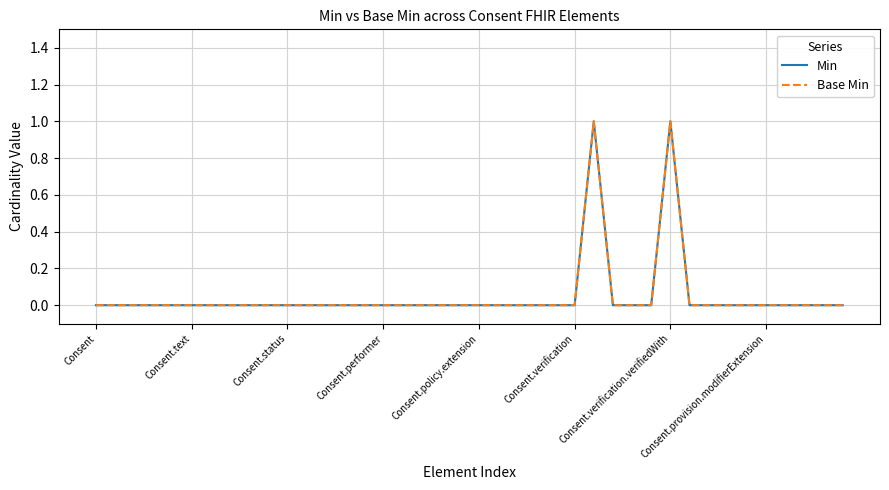

What is the difference between the maximum and minimum values in the Base Min series?

1